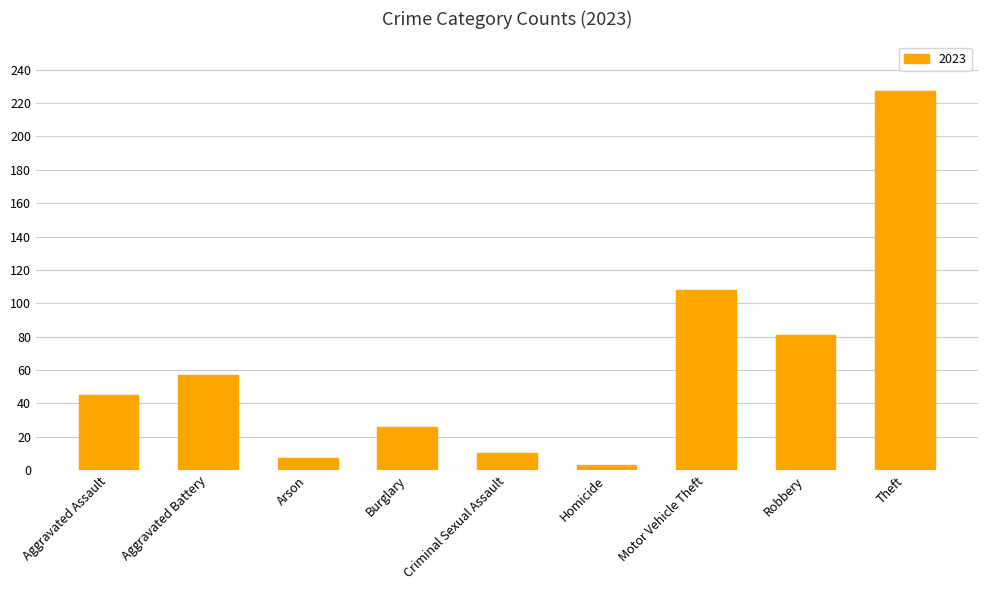

Are the bars horizontal?

No